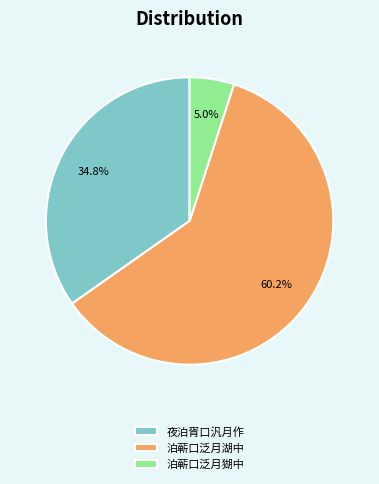

How many slices are in this pie chart?

3